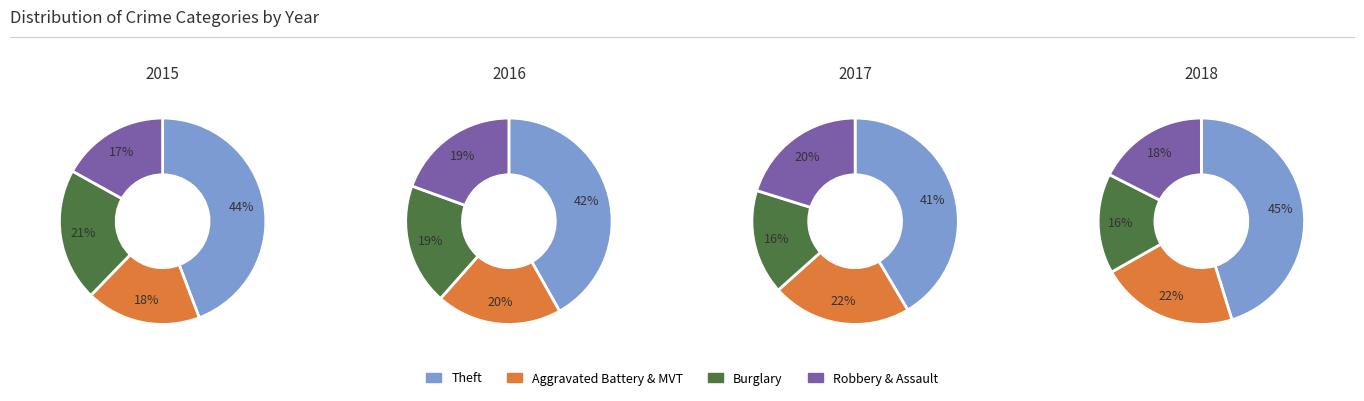

Do 0 and 3 together represent more than half of the pie?

Yes